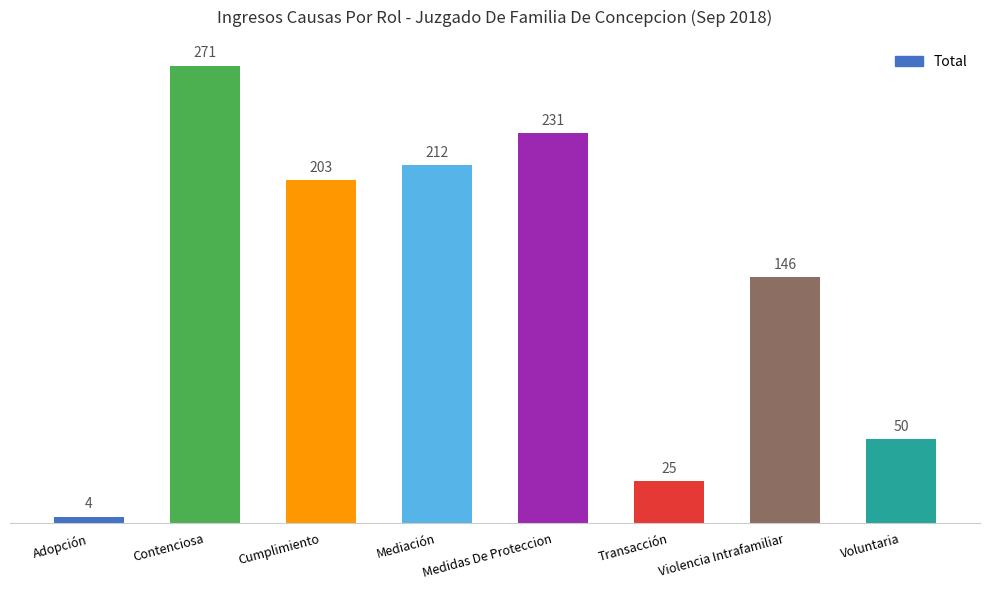

Rank the categories by value from lowest to highest.

Adopción, Transacción, Voluntaria, Violencia Intrafamiliar, Cumplimiento, Mediación, Medidas De Proteccion, Contenciosa